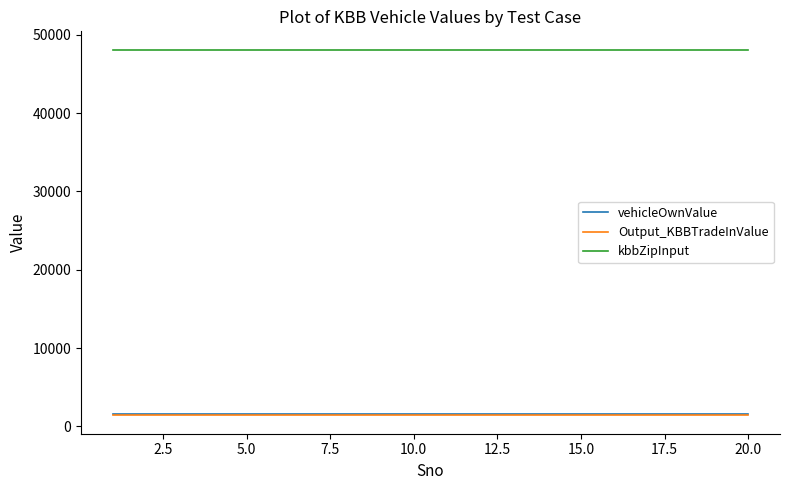

Reading right to left, extract all data points from this chart.

vehicleOwnValue: 1560	1560	1560	1560	1560	1560	1560	1560	1560	1560	1560	1560	1560	1560	1560	1560	1560	1560	1560	1560
Output_KBBTradeInValue: 1387	1387	1387	1387	1387	1387	1387	1387	1387	1387	1387	1387	1387	1387	1387	1387	1387	1387	1387	1387
kbbZipInput: 48126	48126	48126	48126	48126	48126	48126	48126	48126	48126	48126	48126	48126	48126	48126	48126	48126	48126	48126	48126